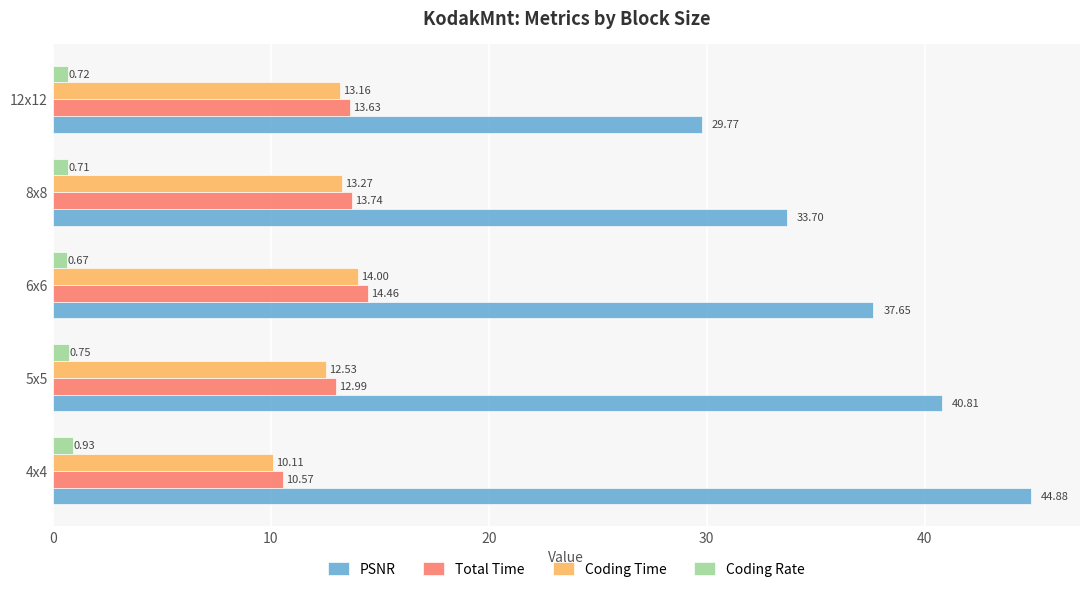

Rank the series by their maximum value, from highest to lowest.

PSNR, Total Time, Coding Time, Coding Rate